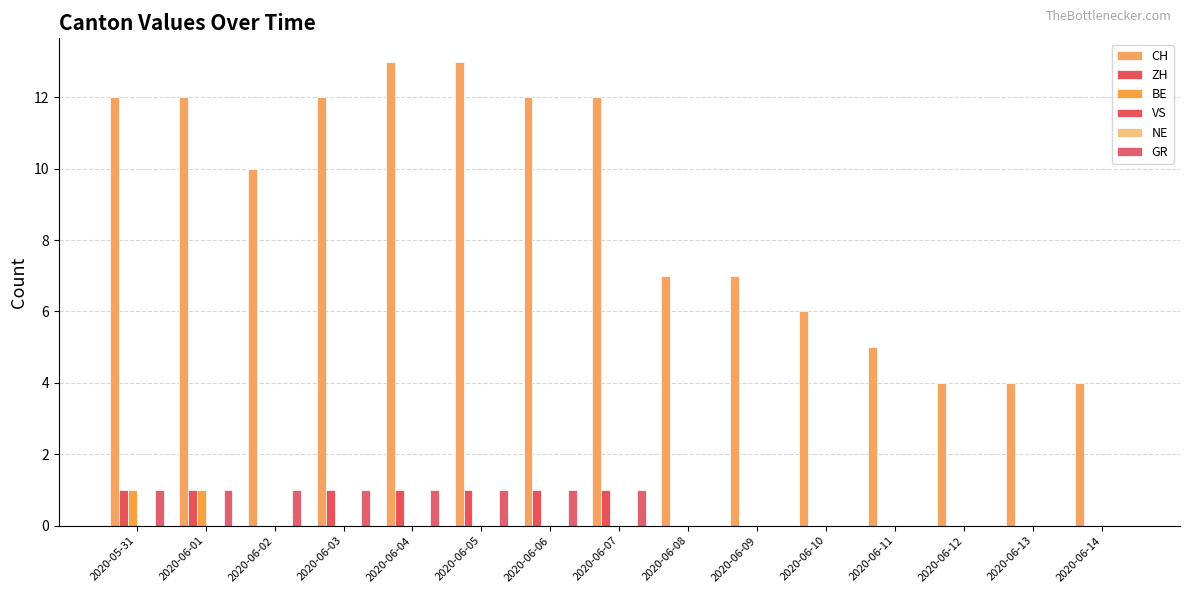

What are all the series names shown in the legend?

CH, ZH, BE, VS, NE, GR